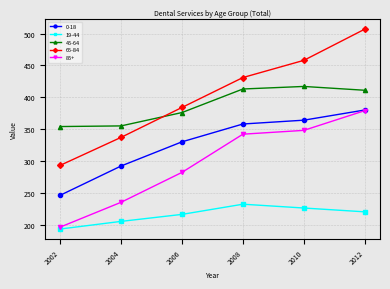

True or false: 85+ has more than 1 interior local peaks.

False